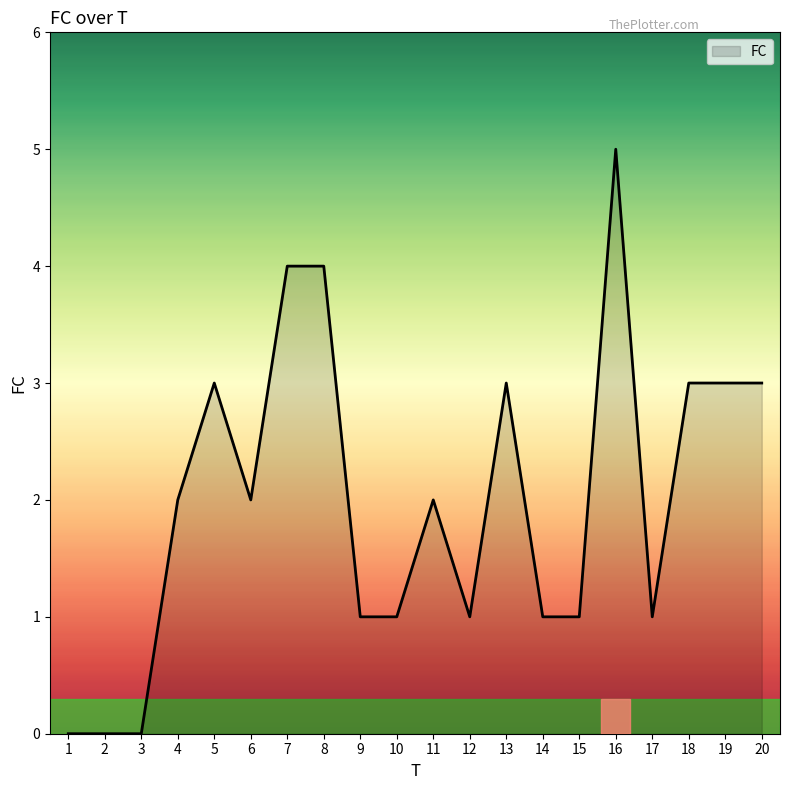

Does the chart display data point markers on the line(s)?

No